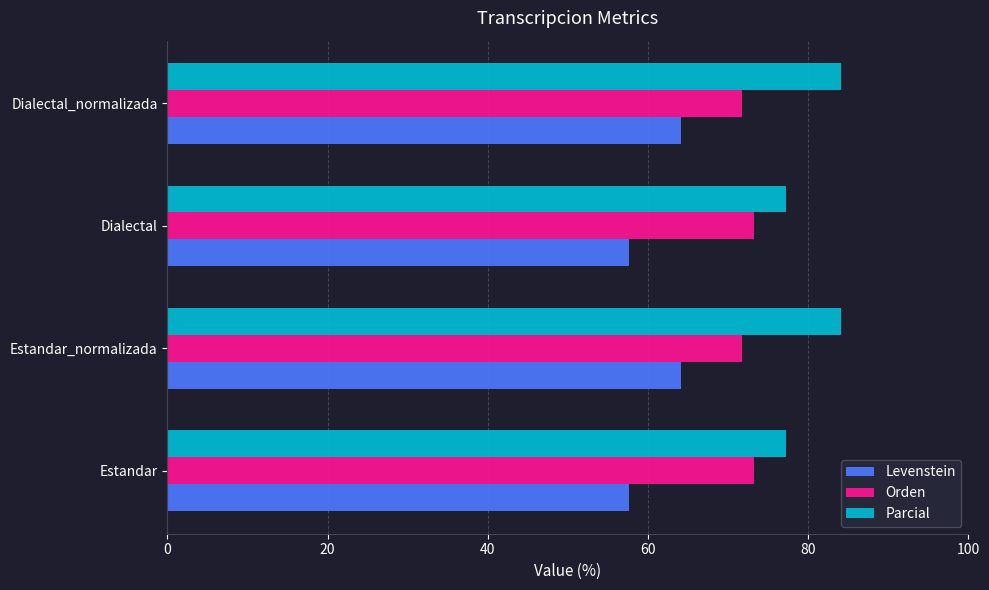

What is the average value of the Orden series?

72.5